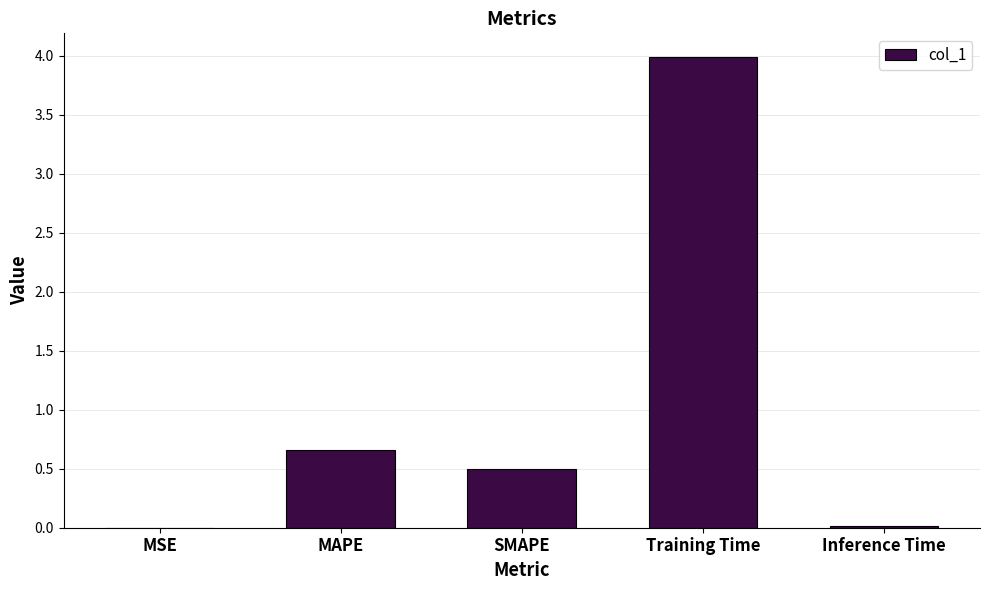

Count the number of categories in the chart.

5